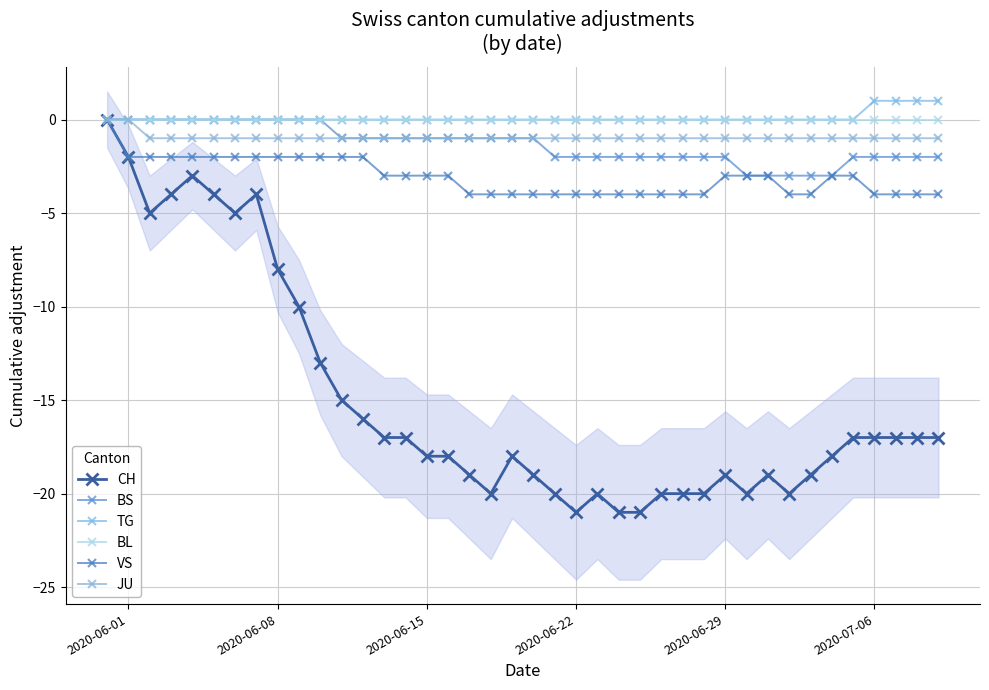

Is the value of BS at 10 greater than the value of VS at 21?

Yes